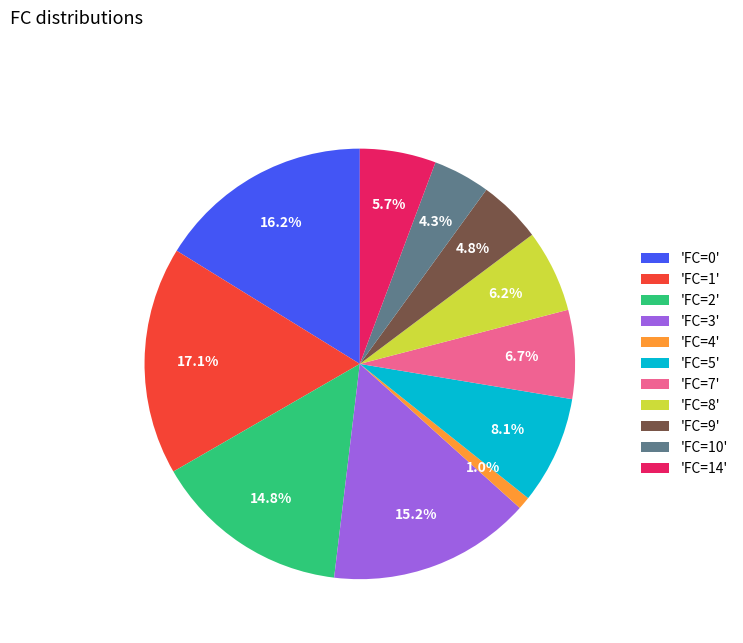

How much of the chart is everything except 'FC=7'?

93.3%